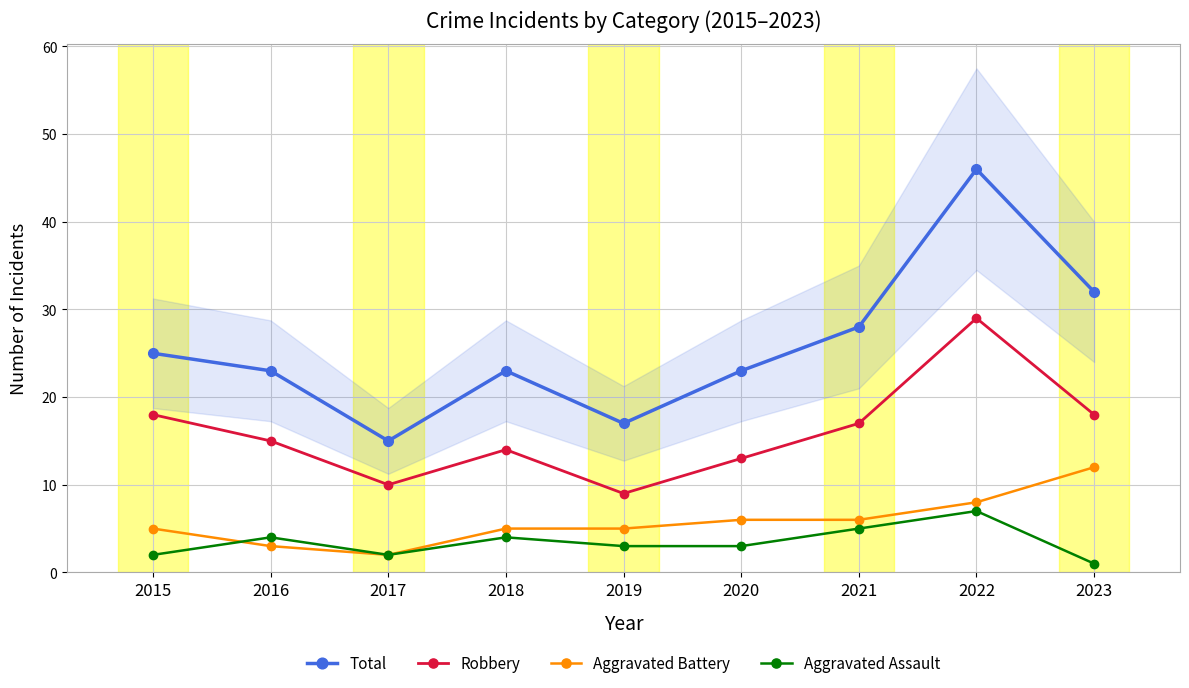

At how many categories does at least one series exceed 2?

9